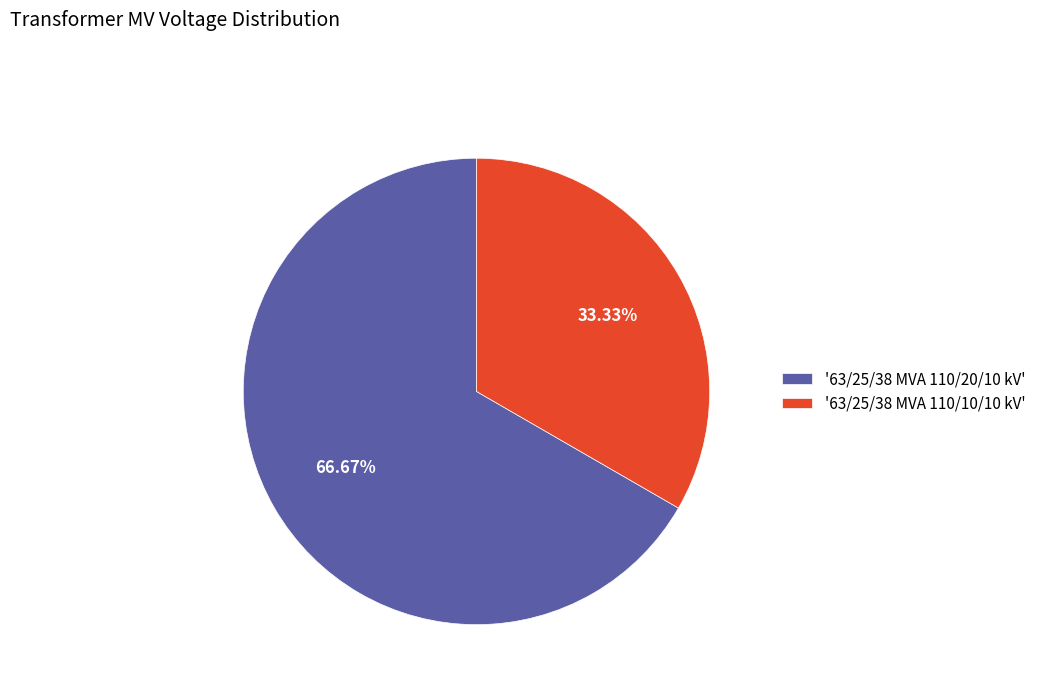

Does '63/25/38 MVA 110/20/10 kV' account for over 50% of the chart?

Yes